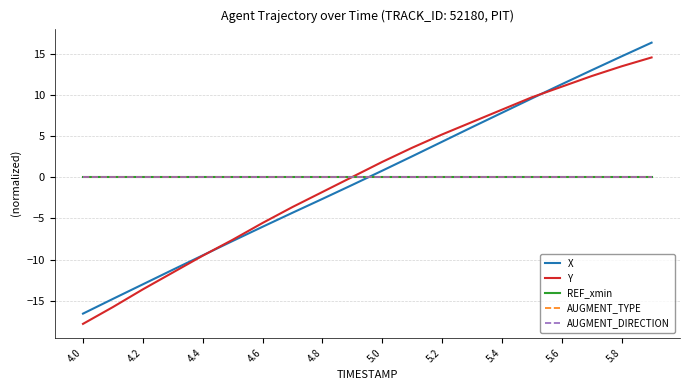

True or false: REF_xmin and Y cross at least once.

True